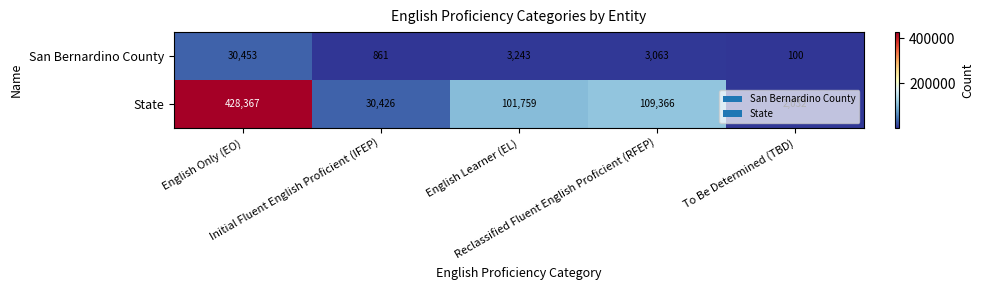

At how many categories does at least one series exceed 1201?

5